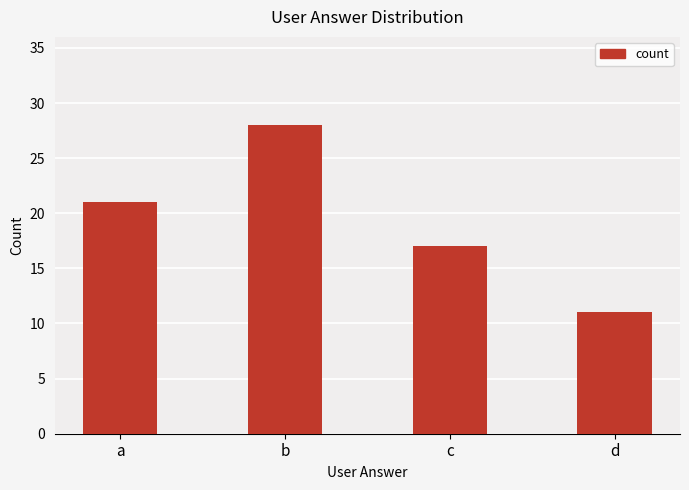

Which label corresponds to the smallest value in the chart?

d